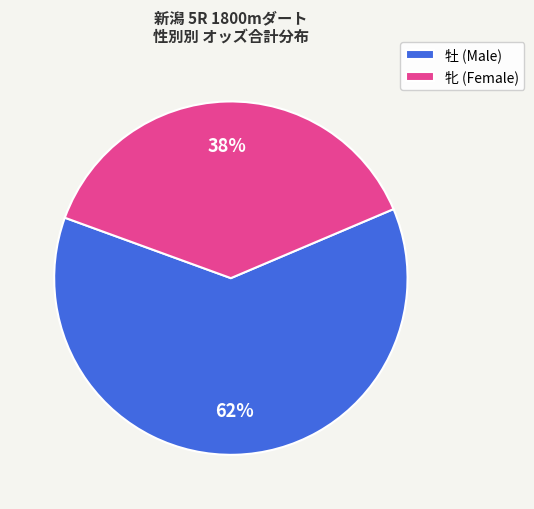

Does any single category account for the majority?

Yes